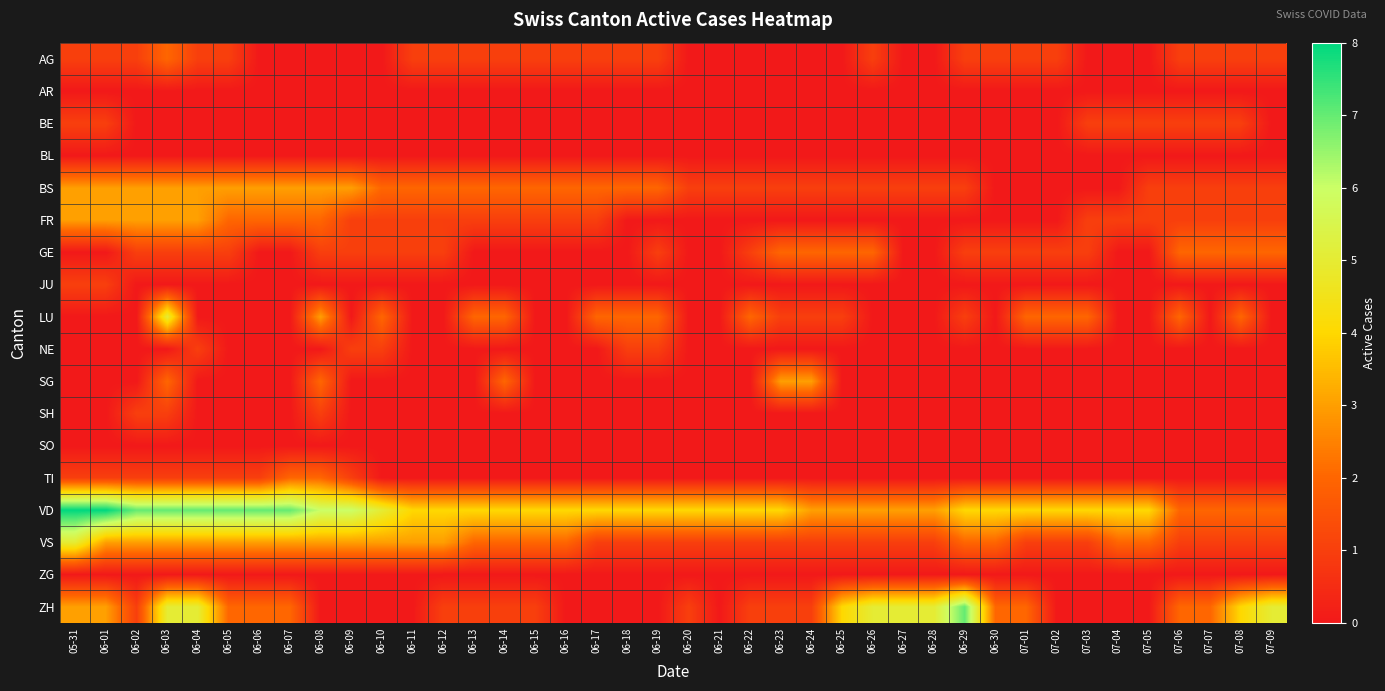

What is the spread (max minus min) of values at 06-13?

4